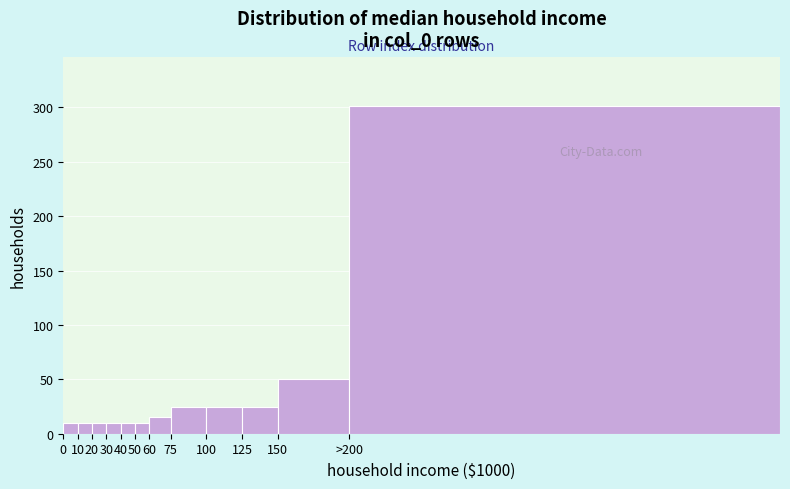

Reading left to right, what are all the values shown in this chart?

10	10	10	10	10	10	15	25	25	25	50	301